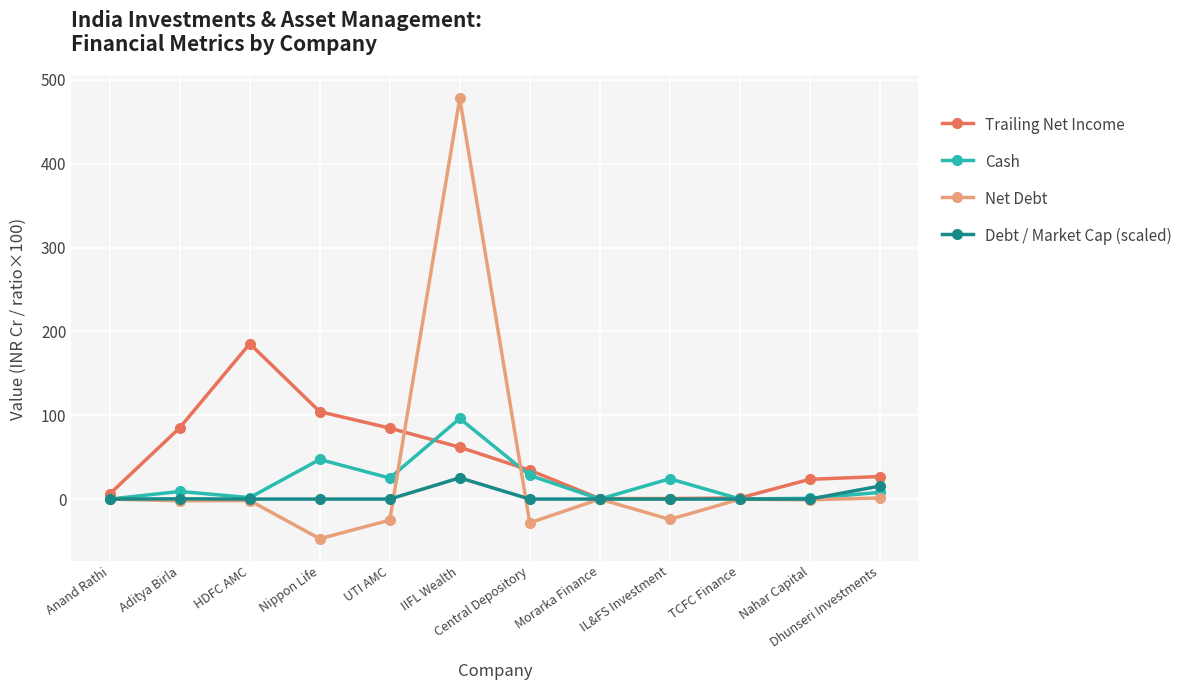

The value of Debt / Market Cap (scaled) at TCFC Finance is 0.0. True or false?

True